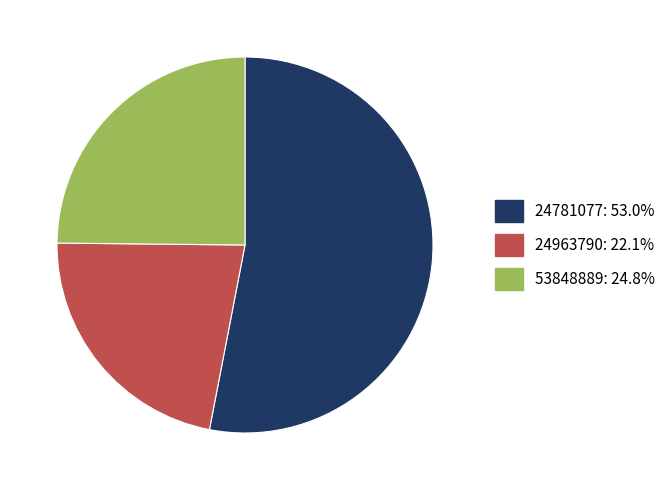

Does 24781077 account for over 50% of the chart?

Yes